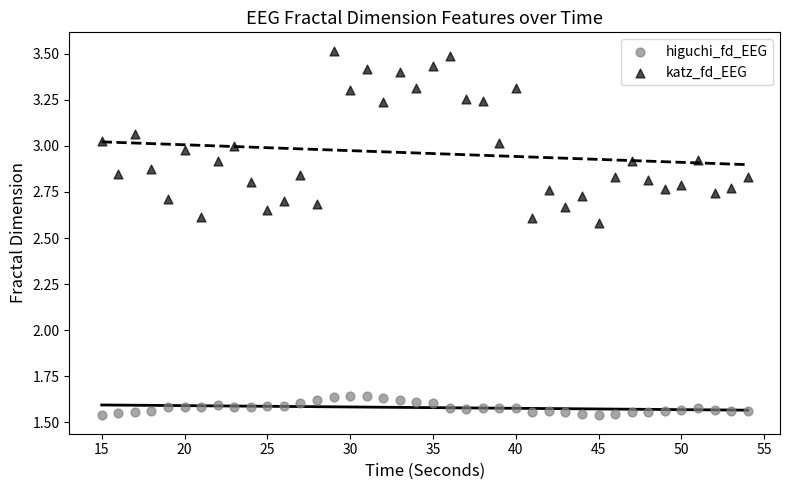

Which series reaches the maximum Y coordinate?

katz_fd_EEG